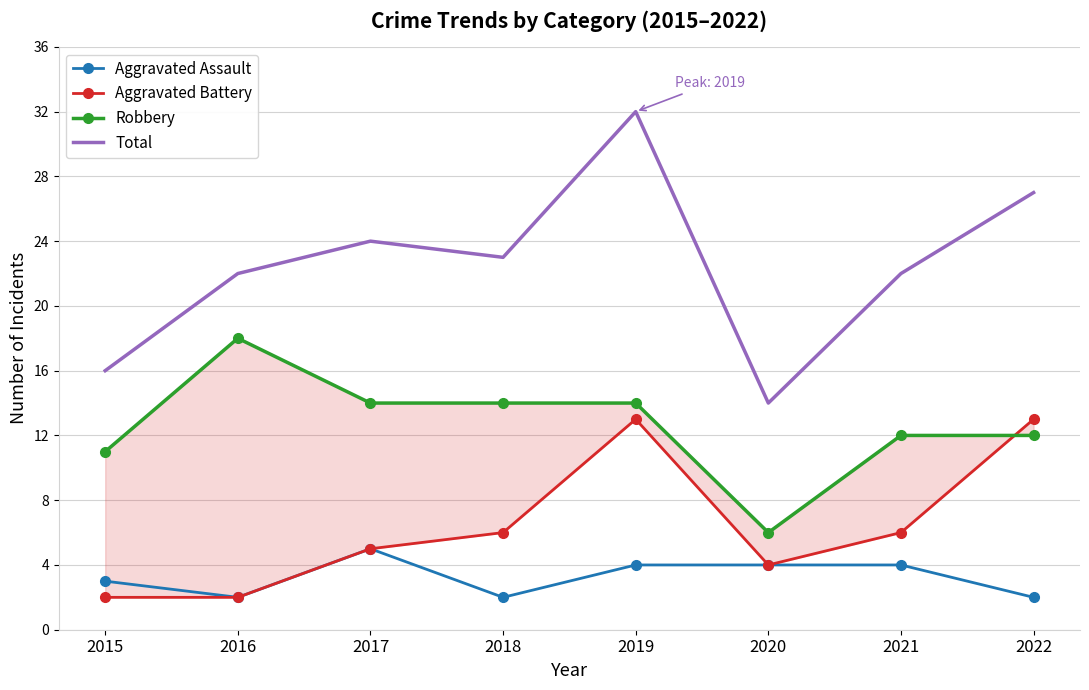

Which series ends up on top after the final intersection of Aggravated Battery and Robbery?

Aggravated Battery